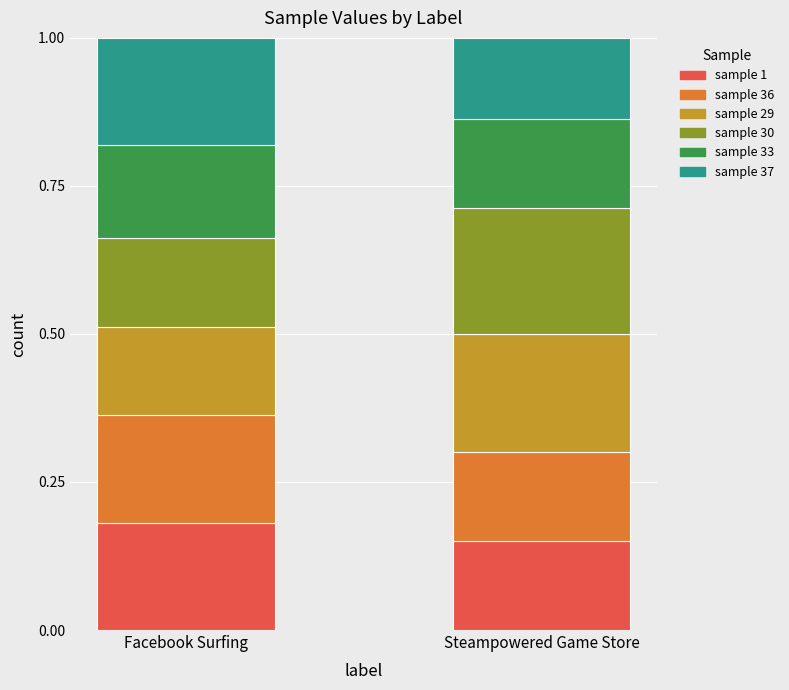

What is the total value across all series at Facebook Surfing?

1.0